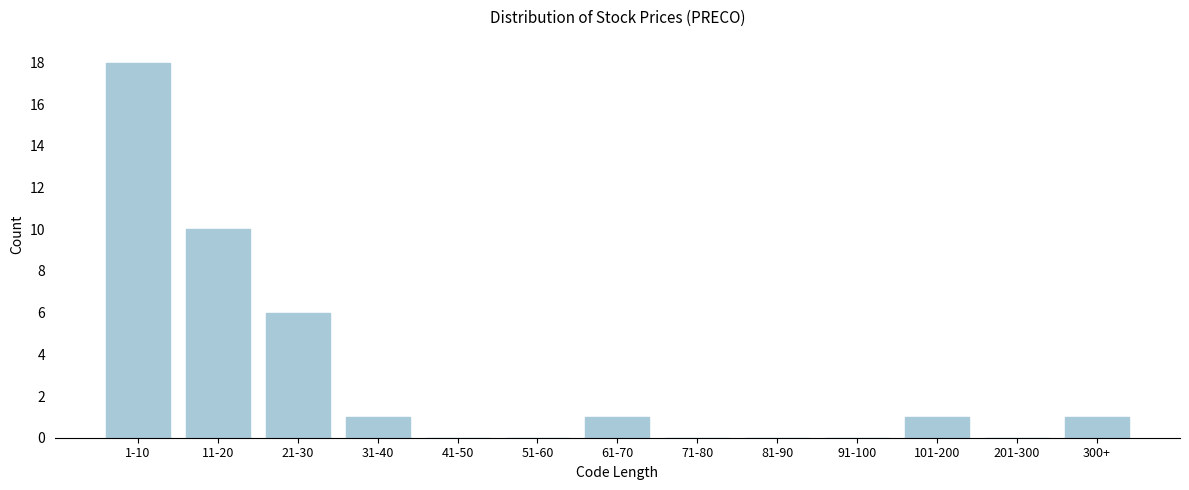

Reading left to right, list all the values displayed in this chart.

1-10=18	11-20=10	21-30=6	31-40=1	41-50=0	51-60=0	61-70=1	71-80=0	81-90=0	91-100=0	101-200=1	201-300=0	300+=1